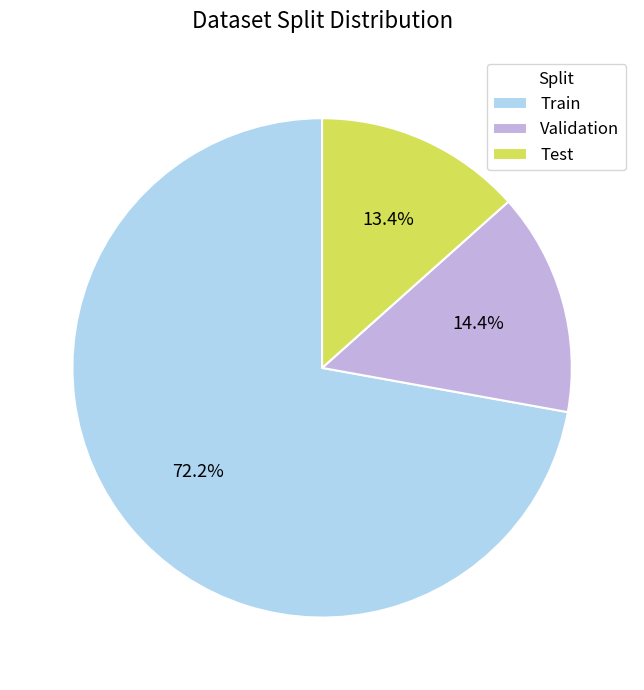

Rank the categories by value from lowest to highest.

Test, Validation, Train